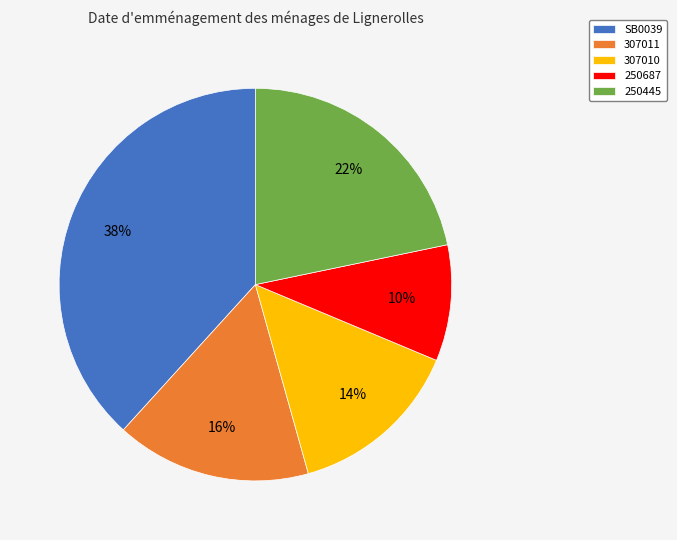

The 250445 slice represents 35% of the pie. True or false?

False